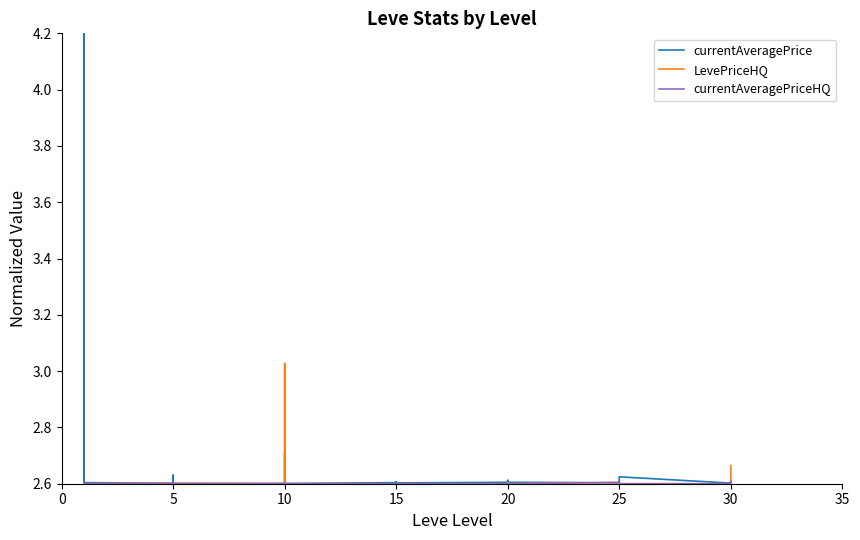

What is the difference between the second highest and second lowest values in the LevePriceHQ series?

0.1